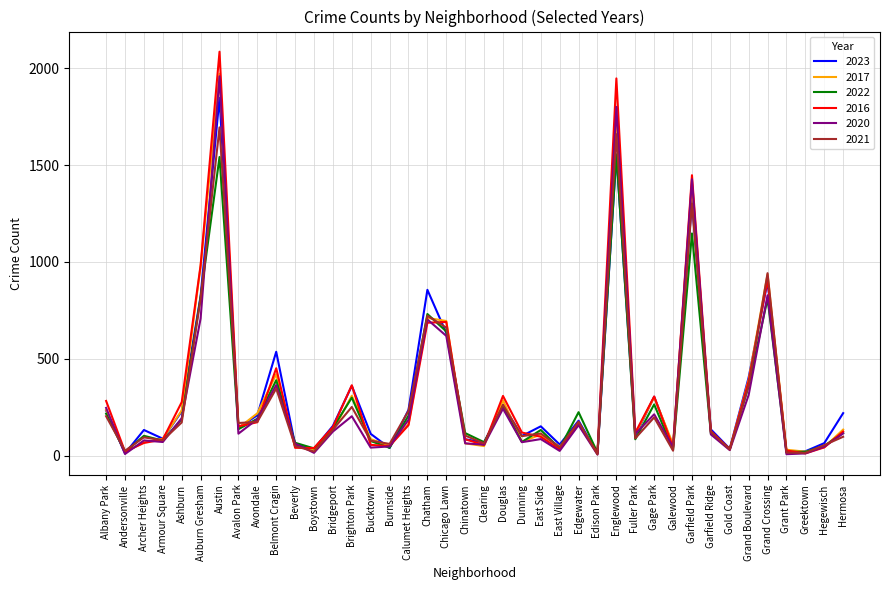

At which category is the sum across all series the highest?

Austin